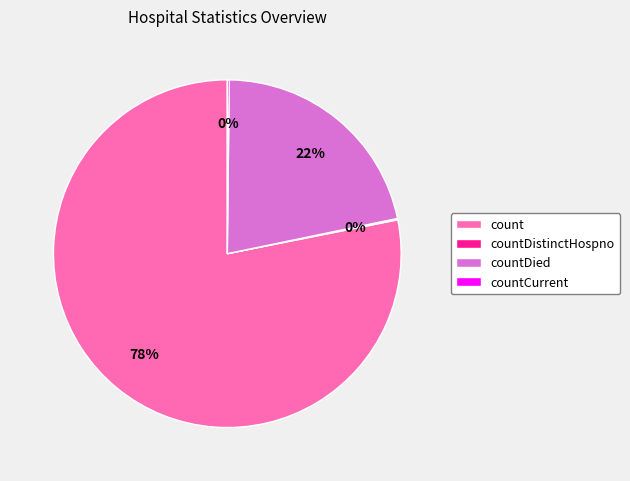

Is it true that countDied is 22% of the pie?

True